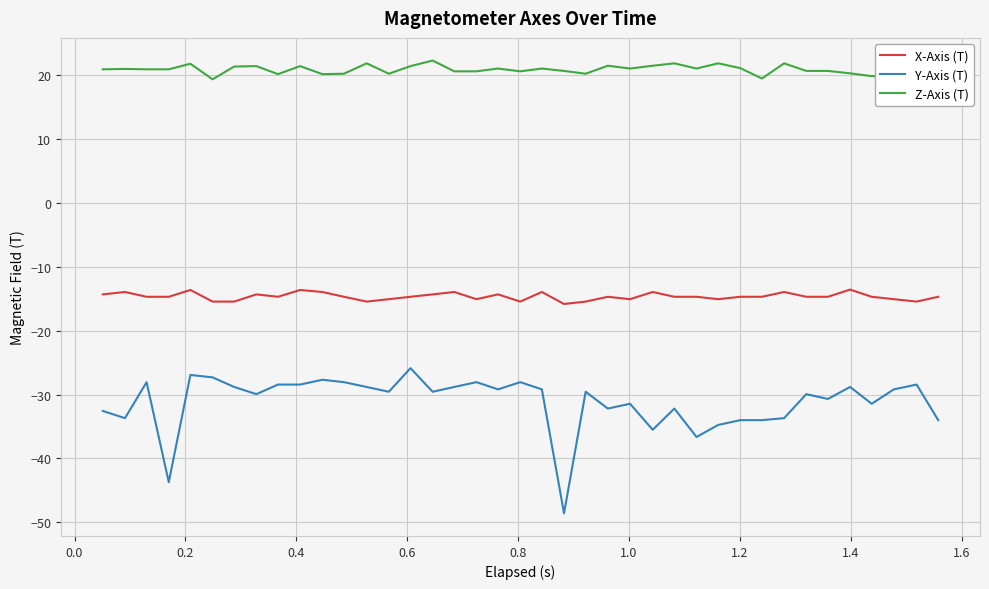

What is the lowest value of the X-Axis (T) series?

-15.9